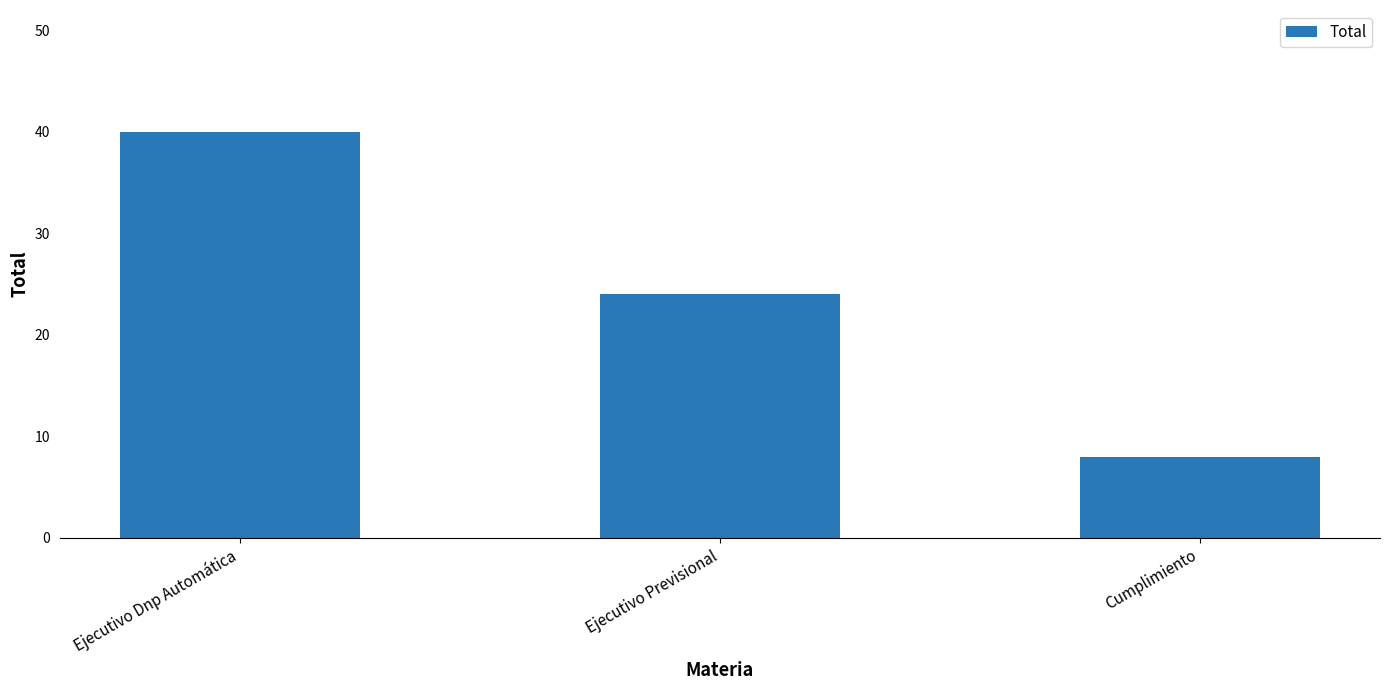

Reading left to right, transcribe all the data shown in this chart.

40	24	8